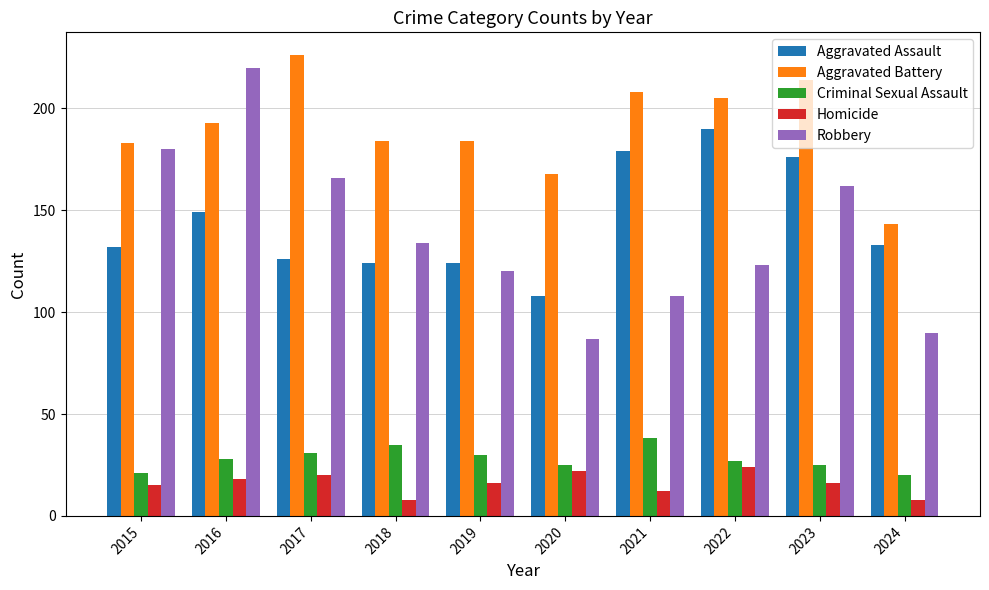

What is the average value of the Aggravated Battery series?

191